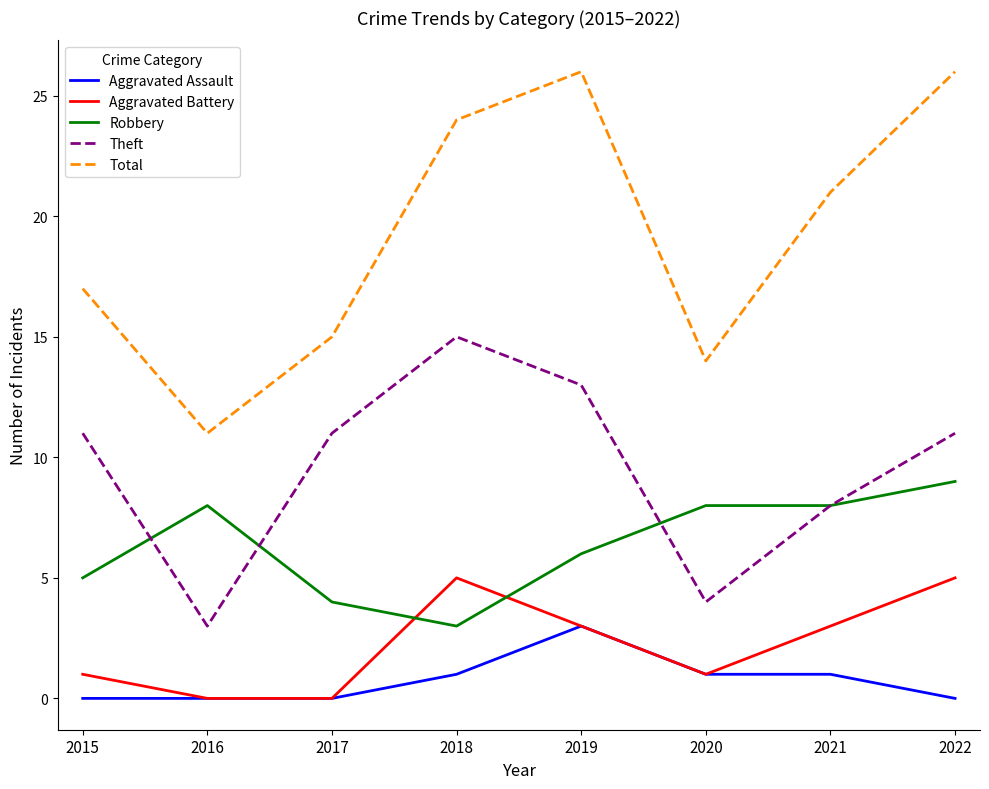

List the series in order of their peak value, highest first.

Total, Theft, Robbery, Aggravated Battery, Aggravated Assault